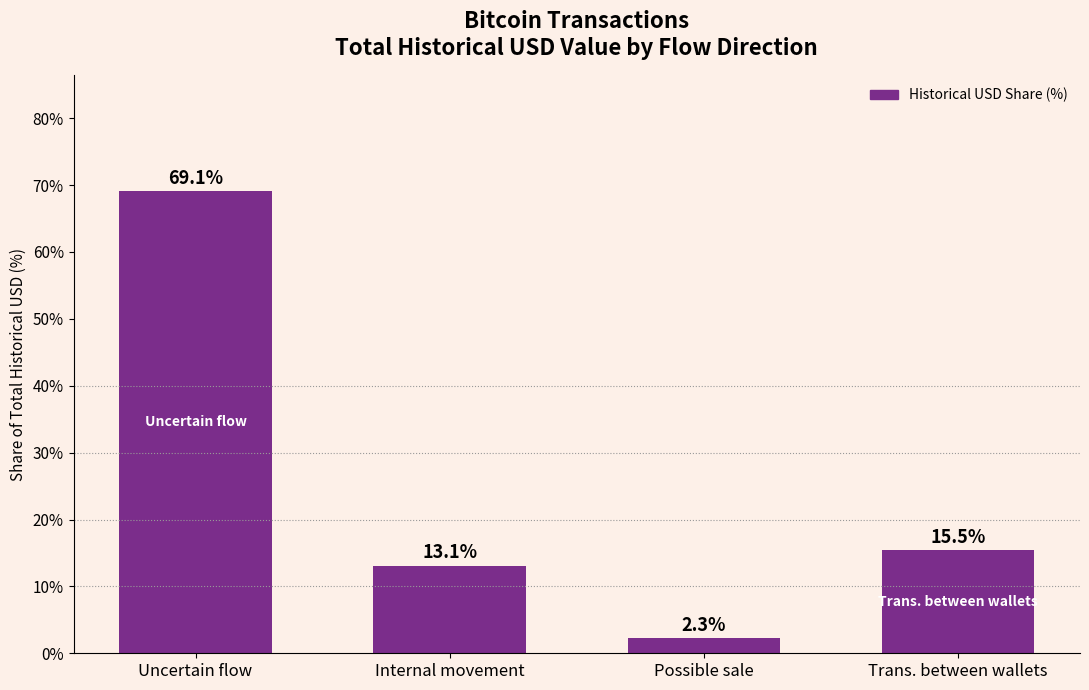

At which label does the data first exceed 15?

Uncertain flow